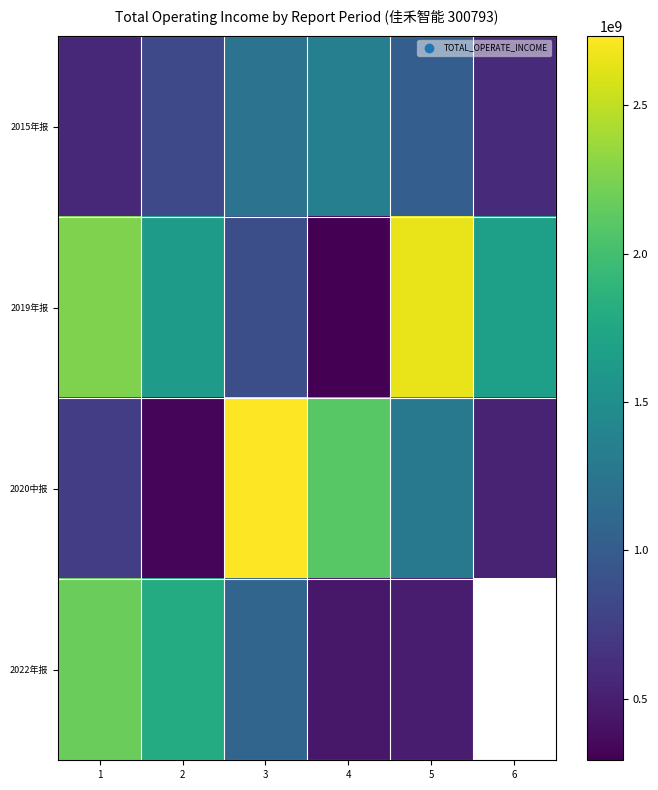

How many data points in 2019年报 are less than 1669279944?

3